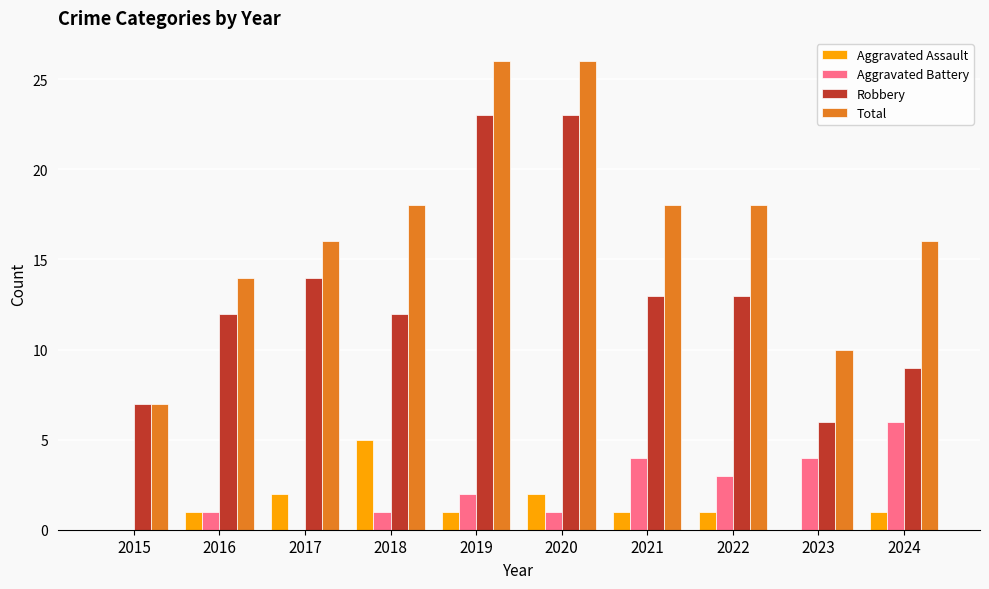

Count the Total values in the range 14 to 18.

6